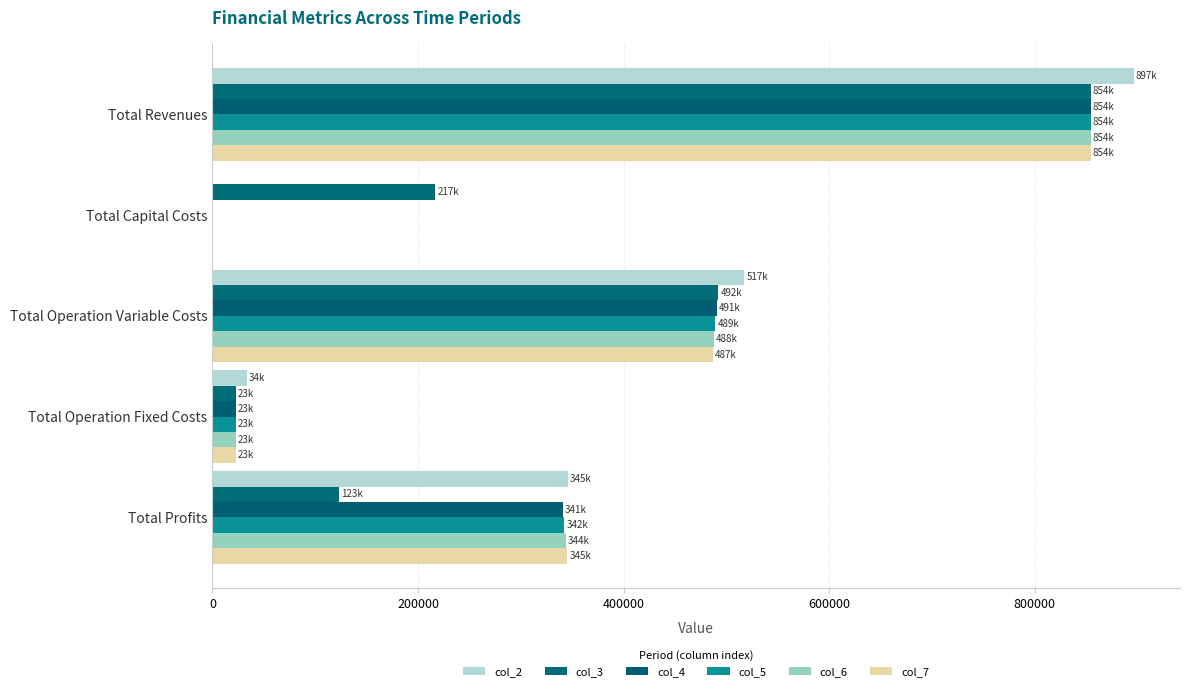

At which label is col_7 closest to 427205?

Total Operation Variable Costs